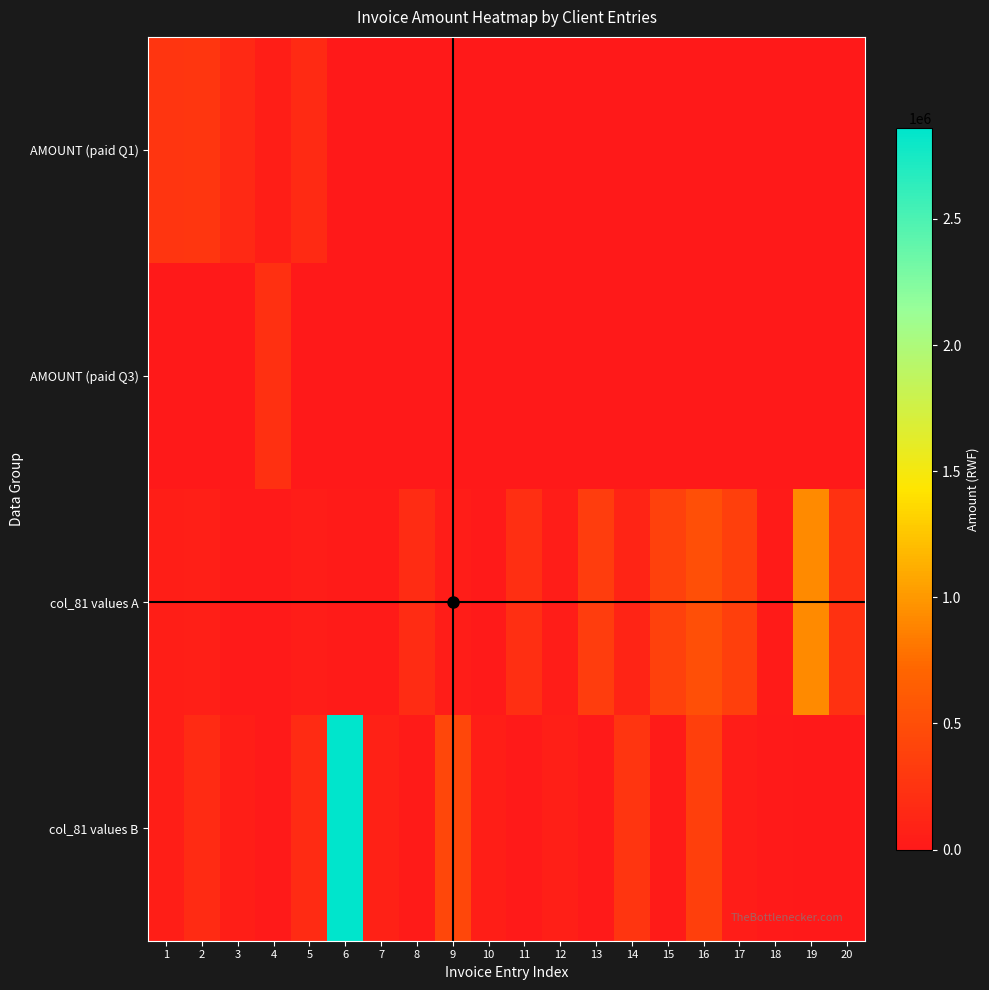

Which series has the largest total across all categories?

col_81 values B